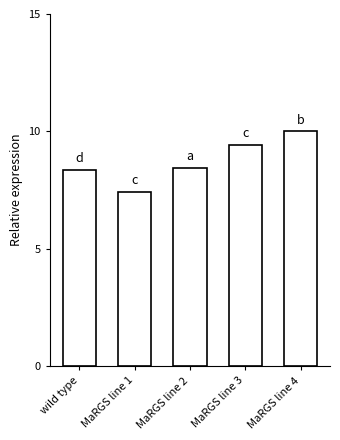

Count the values in the range 8 to 9.

2